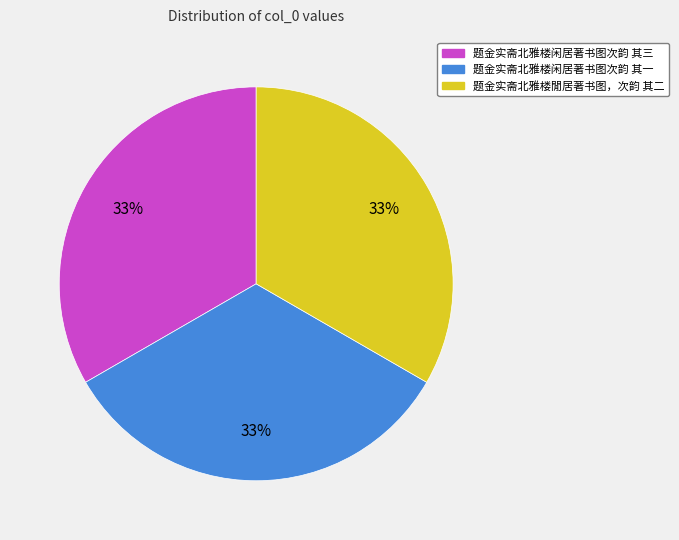

The 题金实斋北雅楼闲居著书图次韵 其一 slice represents 33% of the pie. True or false?

True